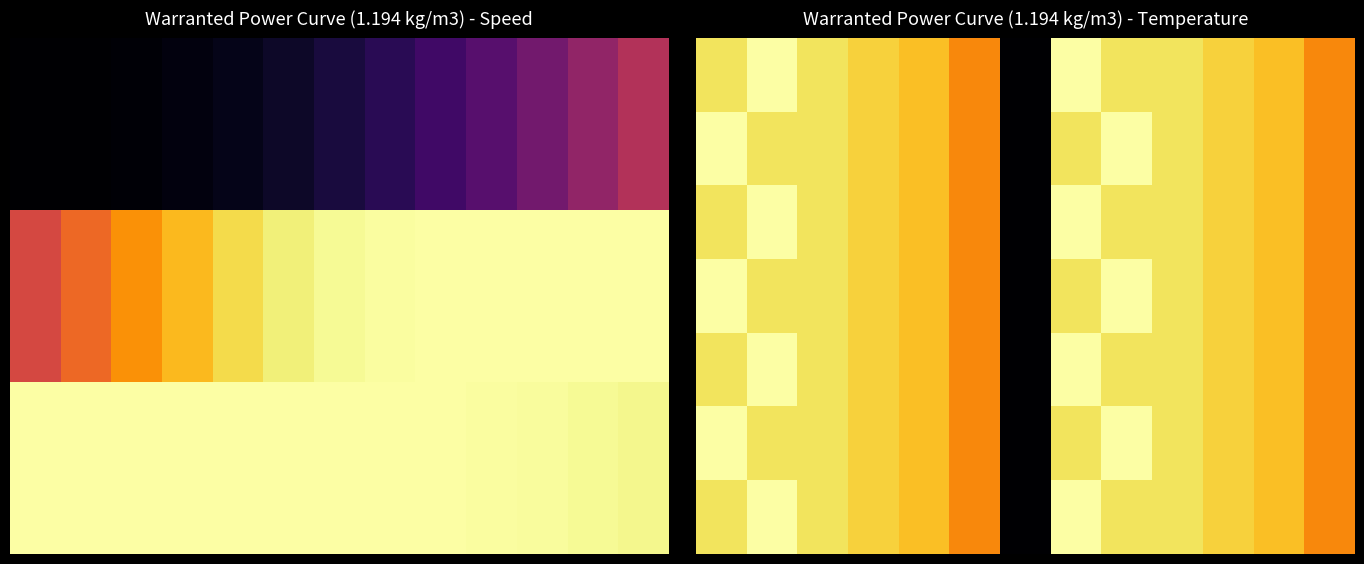

Which category has the highest value across all series?

1